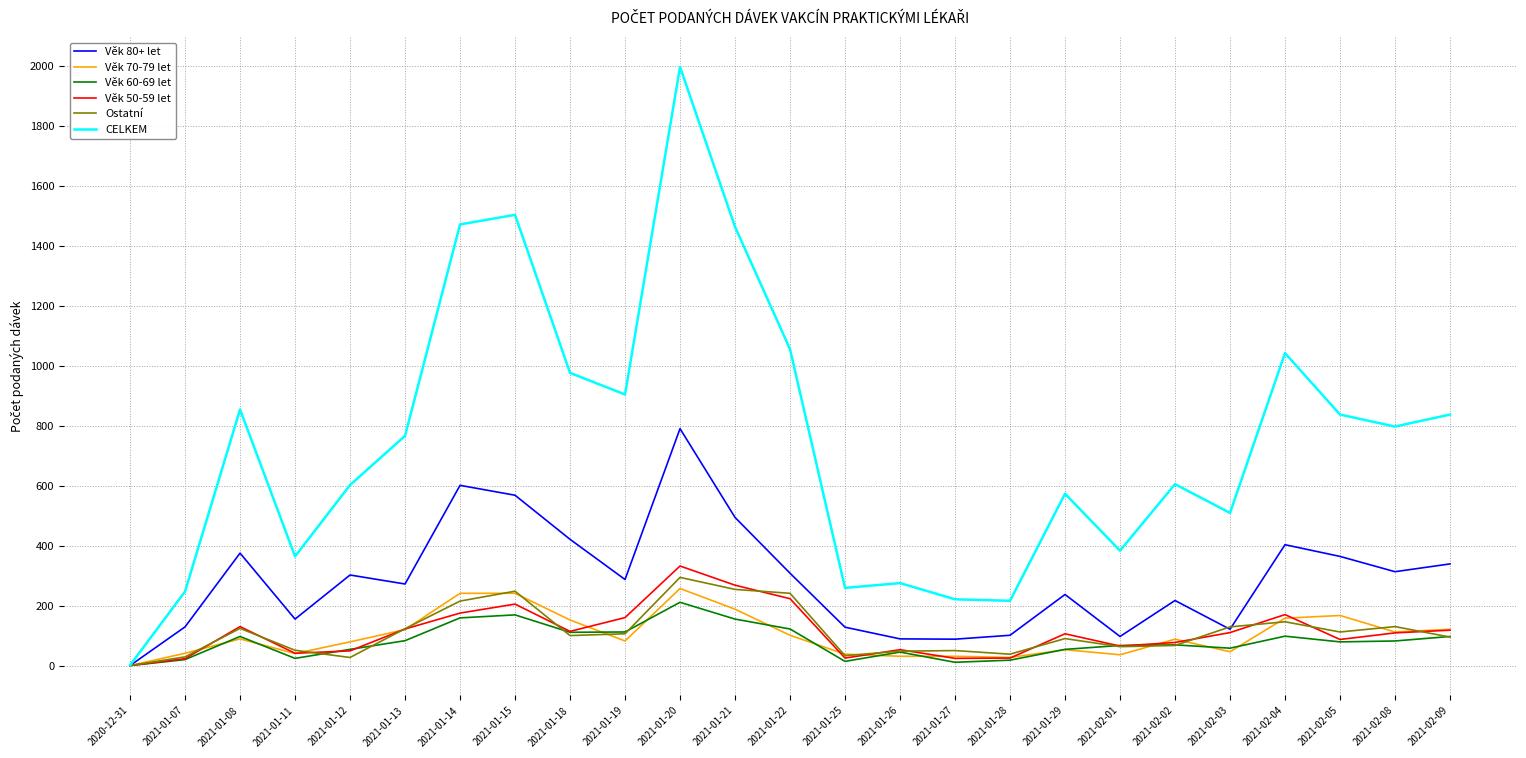

How many values in the CELKEM series are below 766?

12